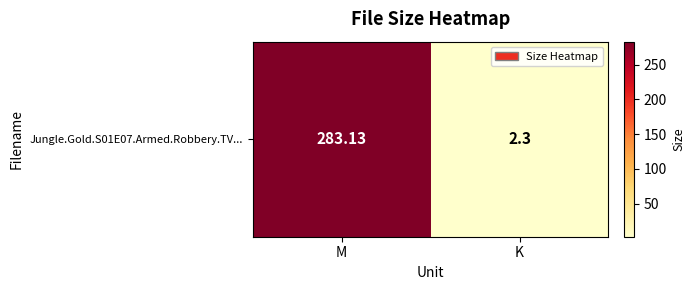

Rank the categories by value from highest to lowest.

M, K